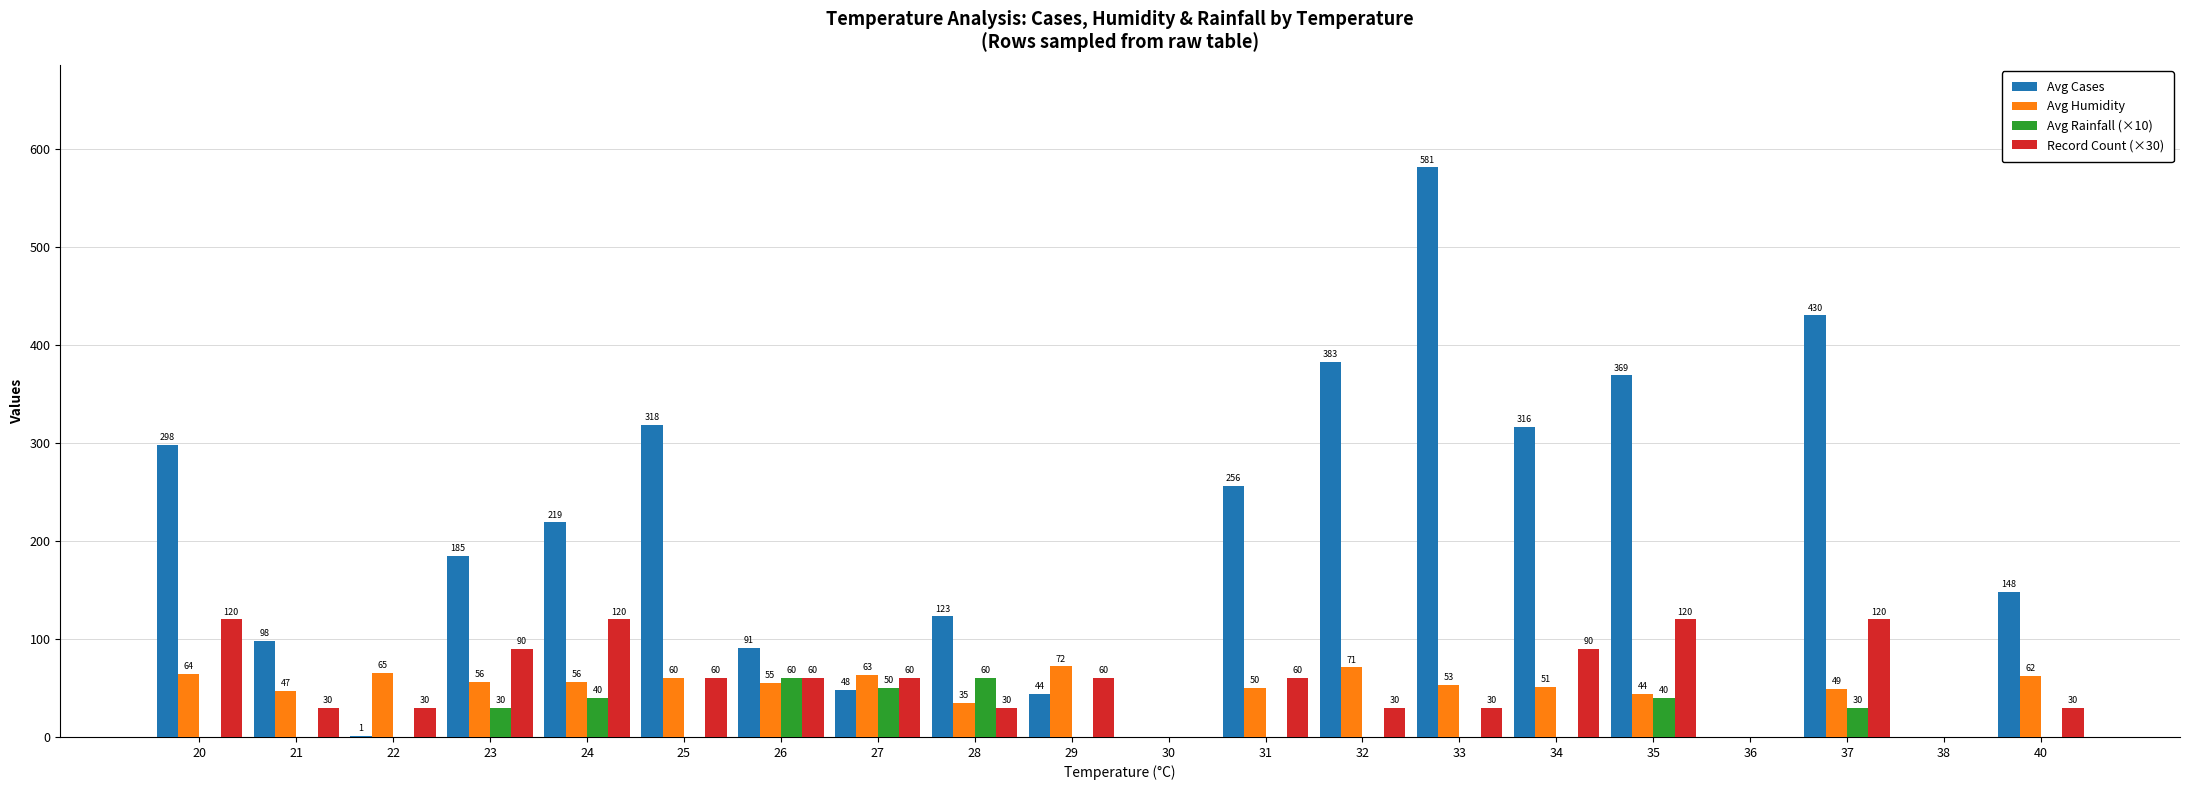

What is the total value across all series at 25?

438